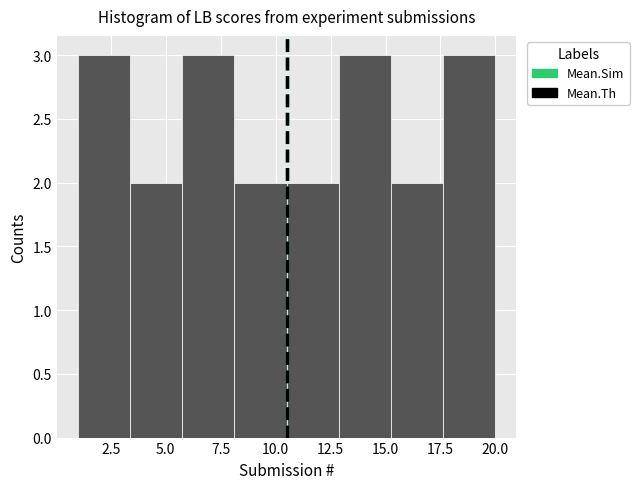

Reading left to right, transcribe this chart: for each bar, give the range it covers on the x-axis and its height. Neither the bar edges nor the heights are printed on the chart, so give them approximately, as read against the axes.

1.0 to 3.5: 3
3.5 to 6.0: 2
6.0 to 8.0: 3
8.0 to 10.5: 2
10.5 to 13.0: 2
13.0 to 15.5: 3
15.5 to 17.5: 2
17.5 to 20.0: 3